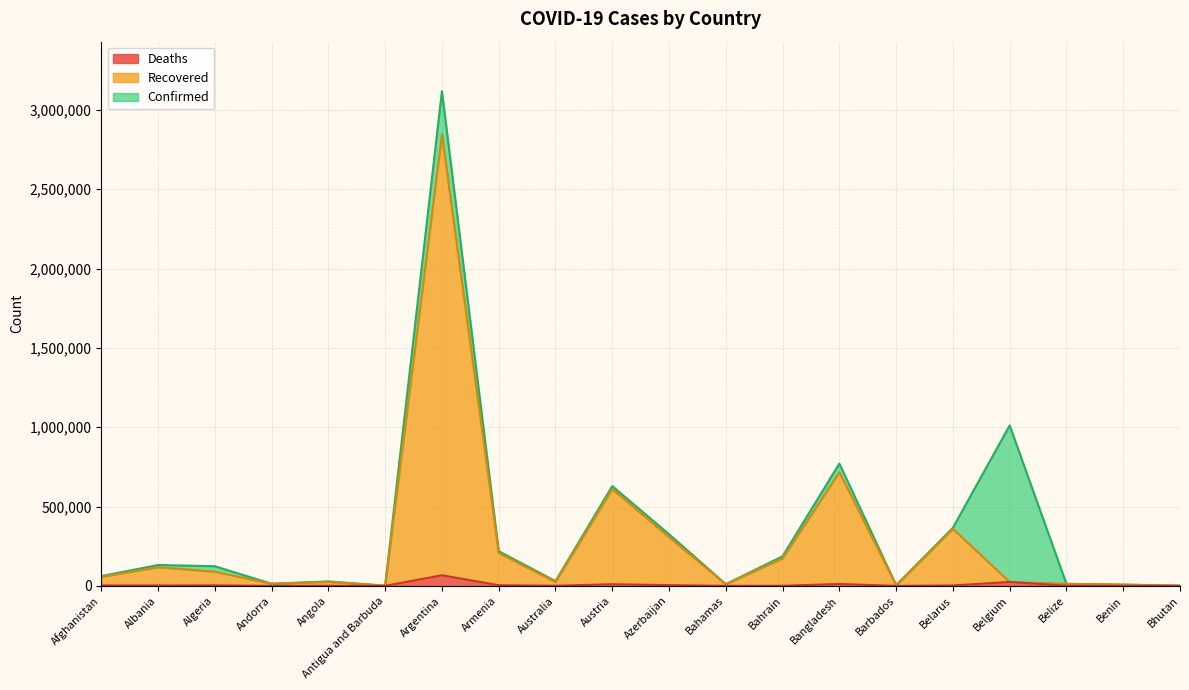

At which label is Deaths closest to 33436?

Belgium